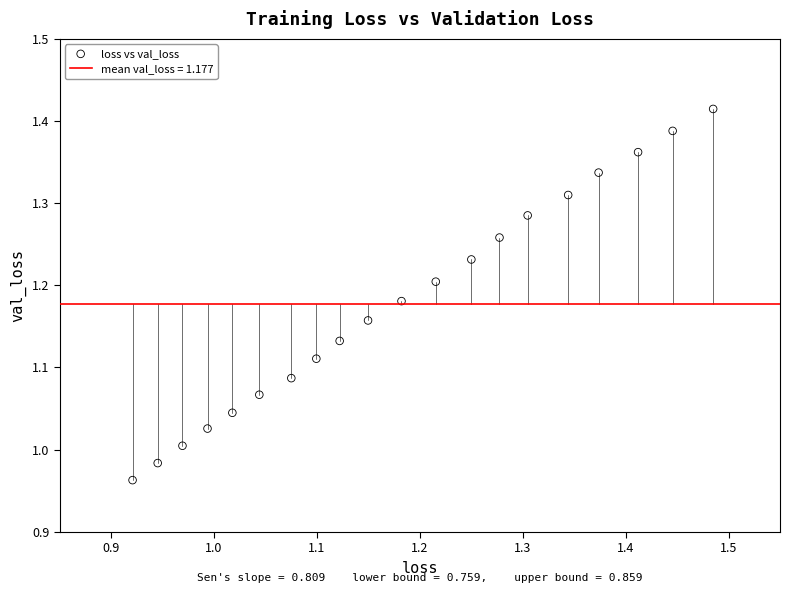

What is the range of X values (max minus min)?

0.6